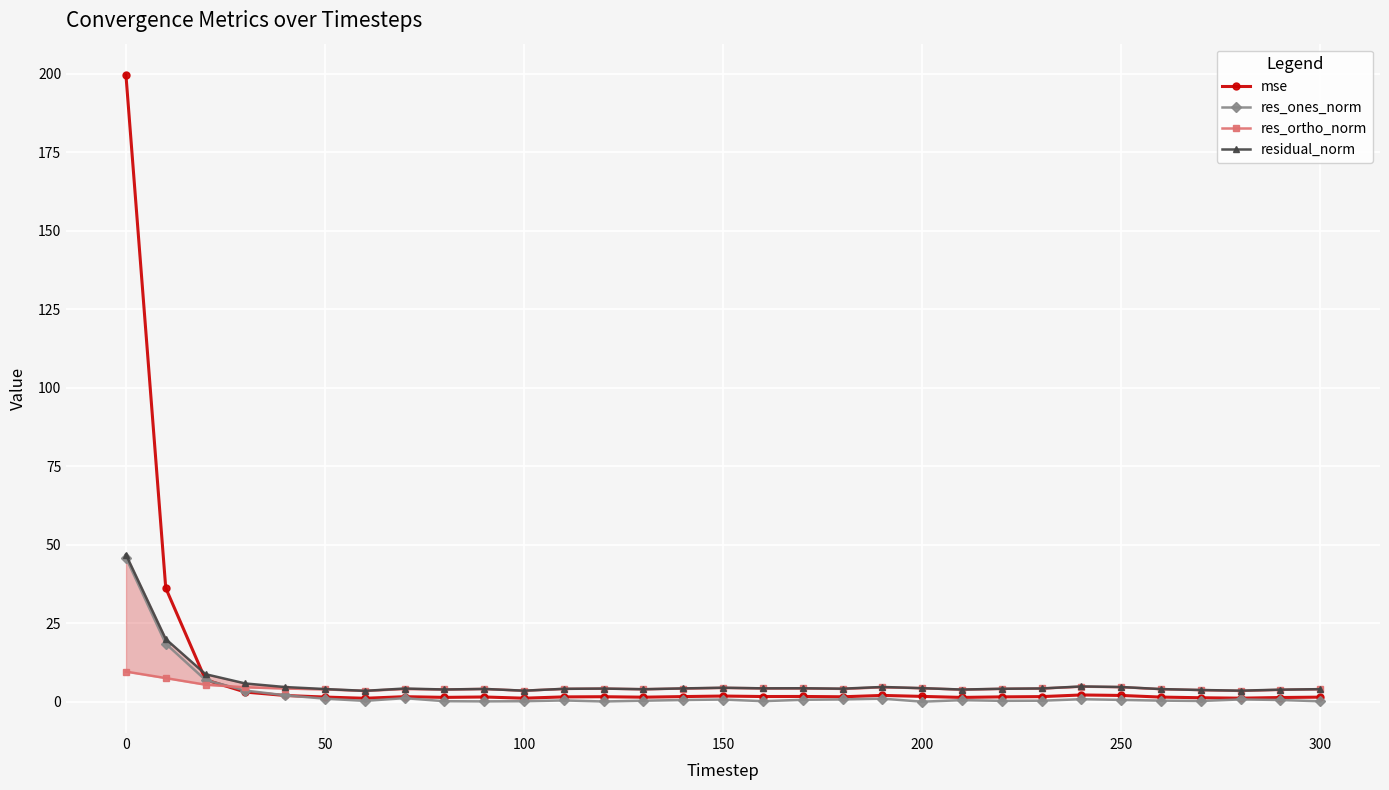

What is the highest value of the mse series?

199.6